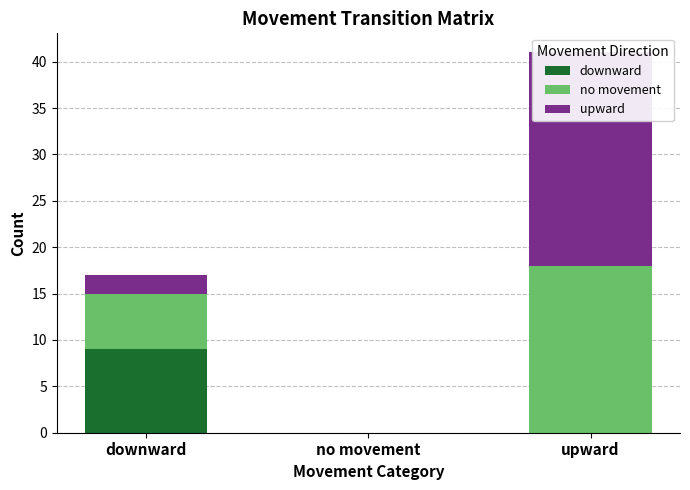

Which series has the widest spread of values?

upward